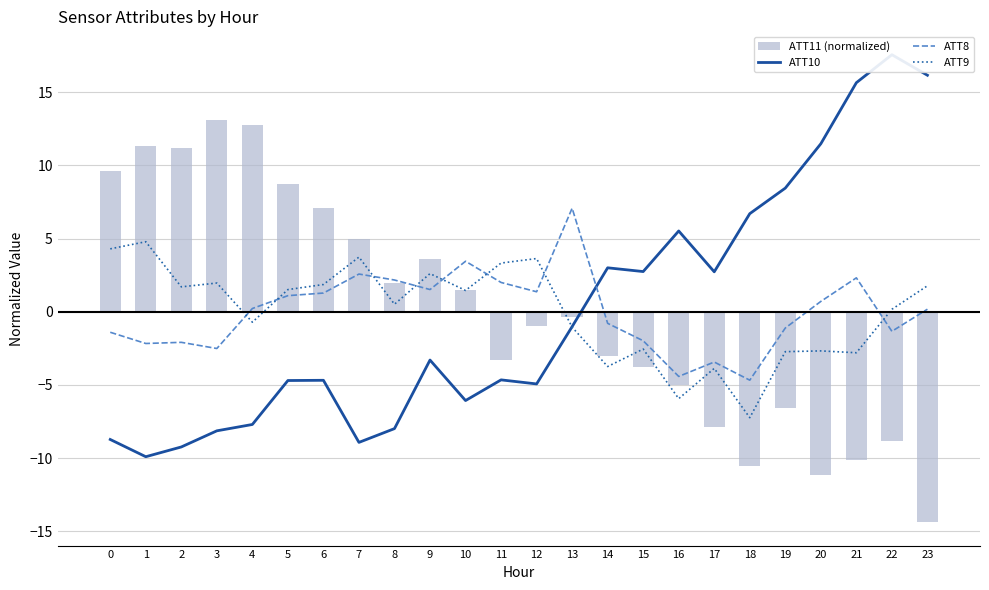

The value of ATT9 at 15 is -4.5. True or false?

False